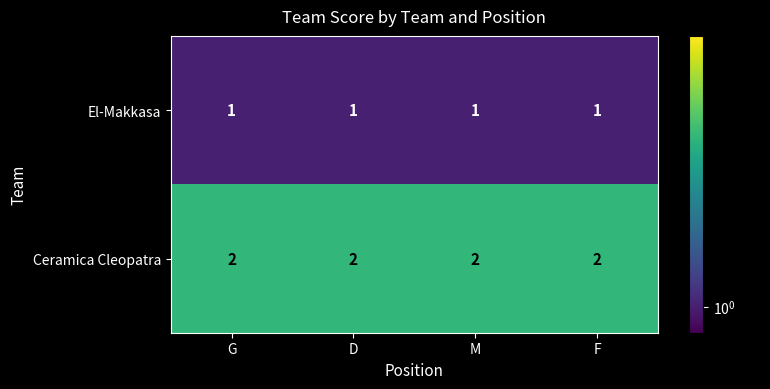

The Ceramica Cleopatra series shows 3 at F. True or false?

False